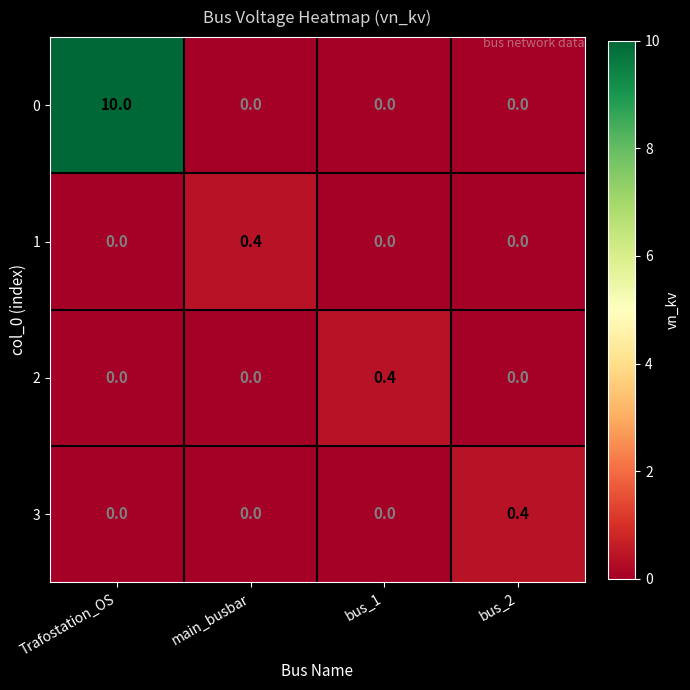

What is the sum of all 1 values?

0.4